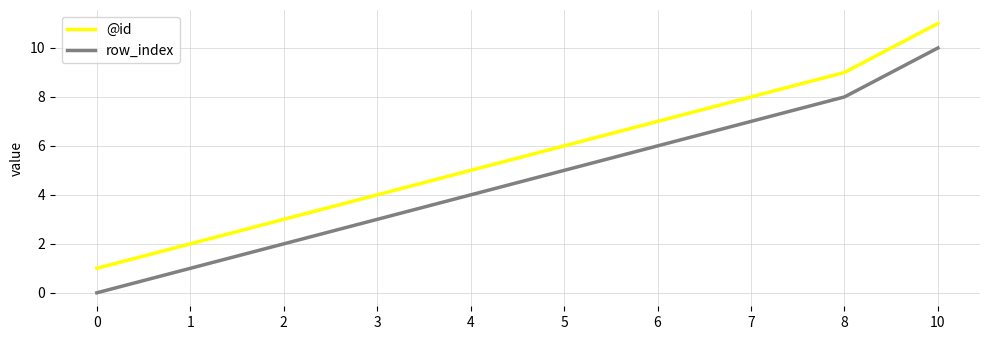

How many lines are shown in the chart?

2